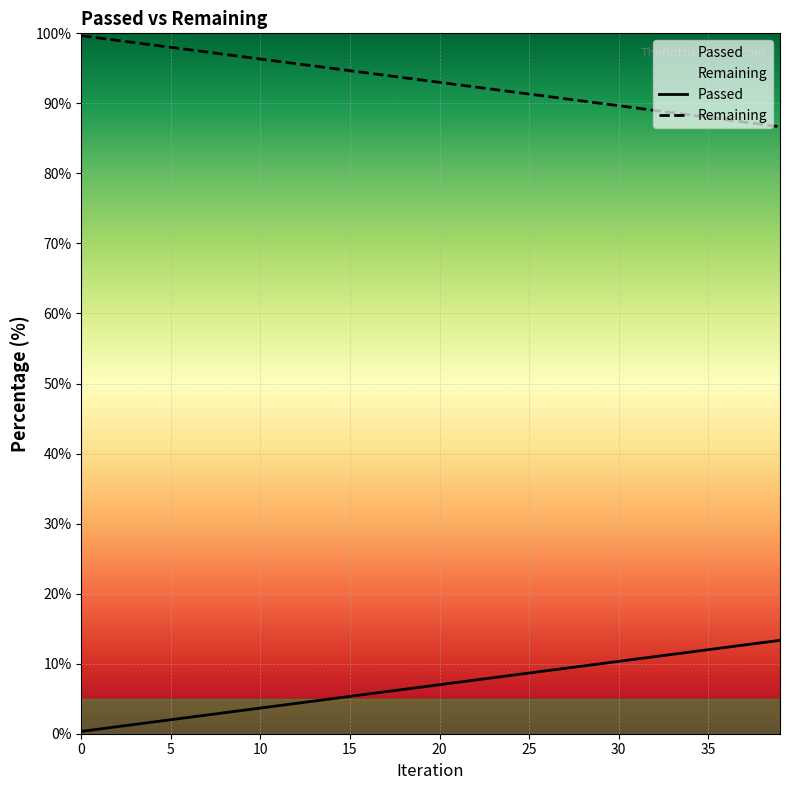

At which label is the value closest to 6?

17